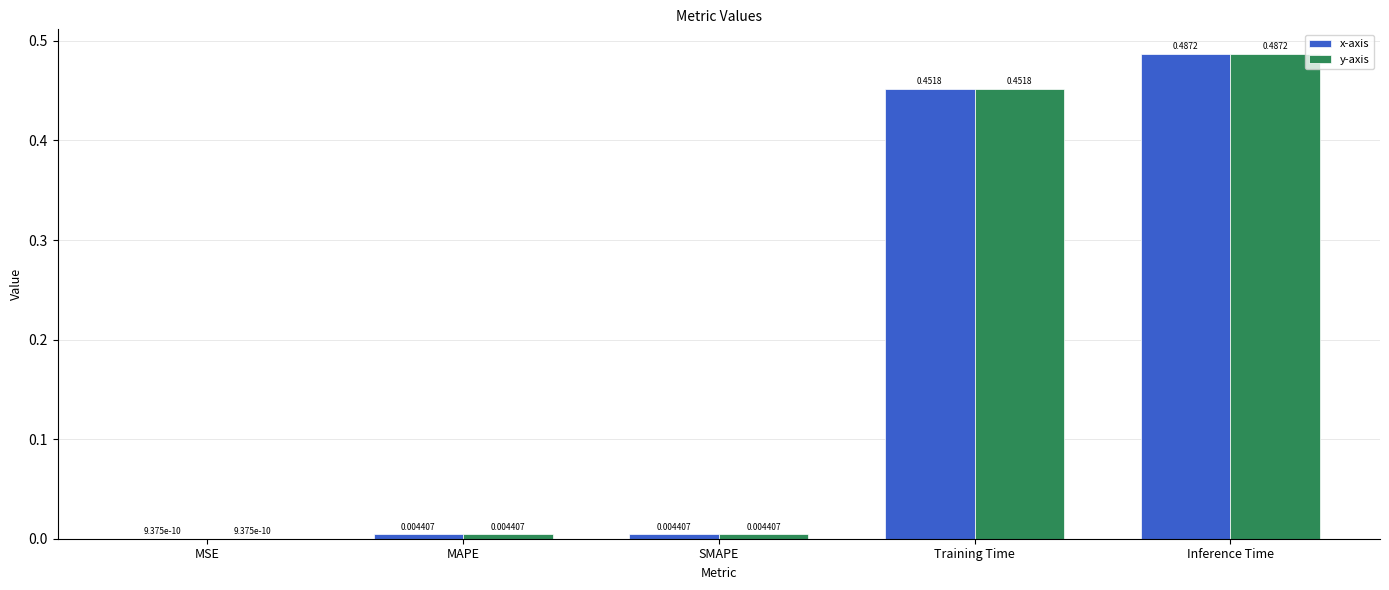

Are the bars horizontal?

No